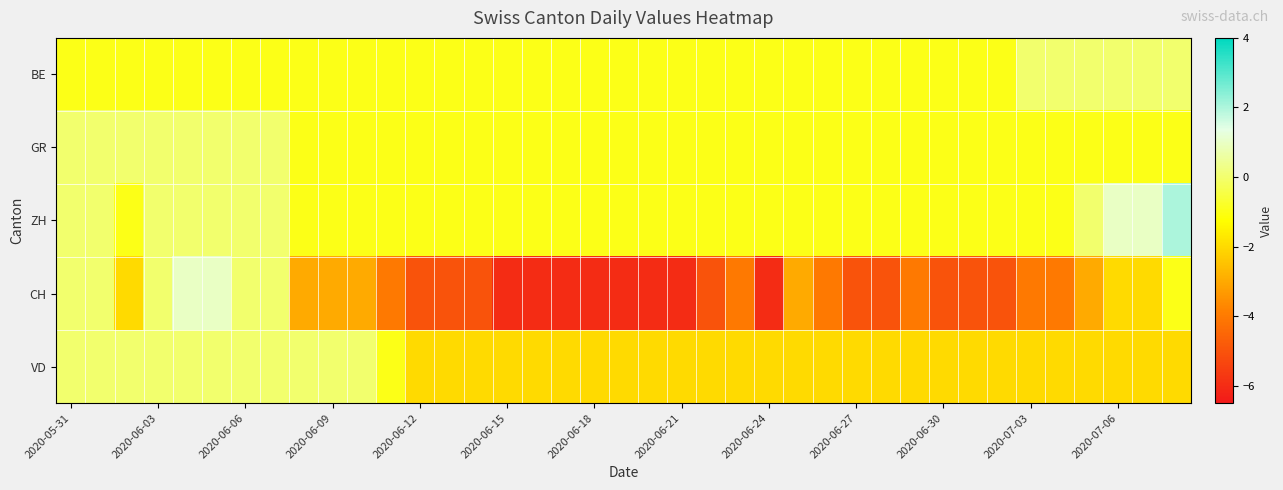

How many distinct data groups are displayed?

5